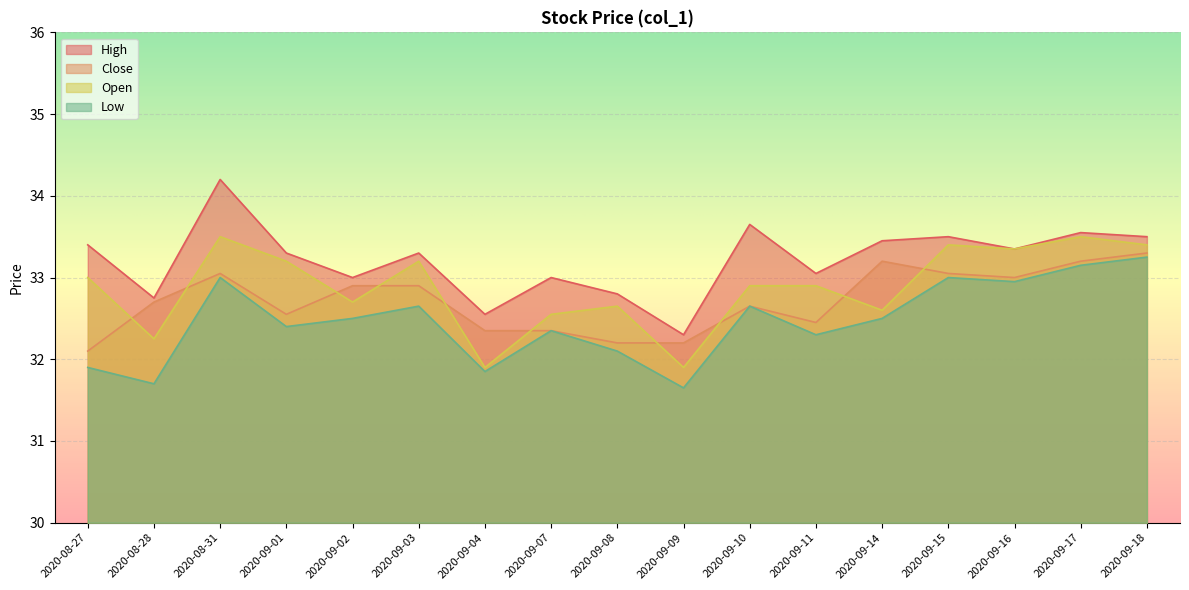

Does the chart display data point markers on the line(s)?

No